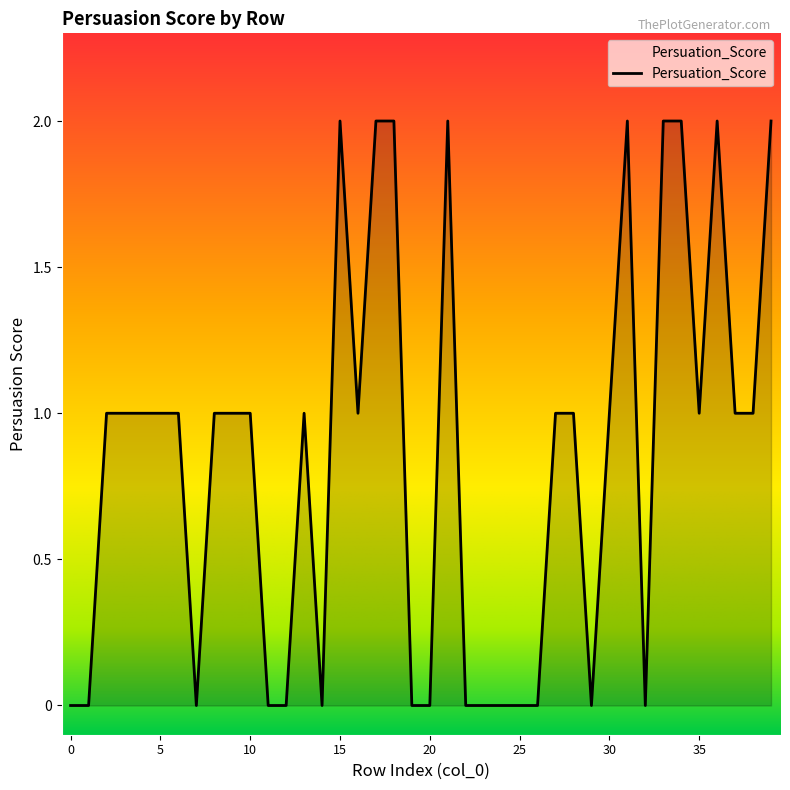

What is the difference between the second highest and minimum values?

2